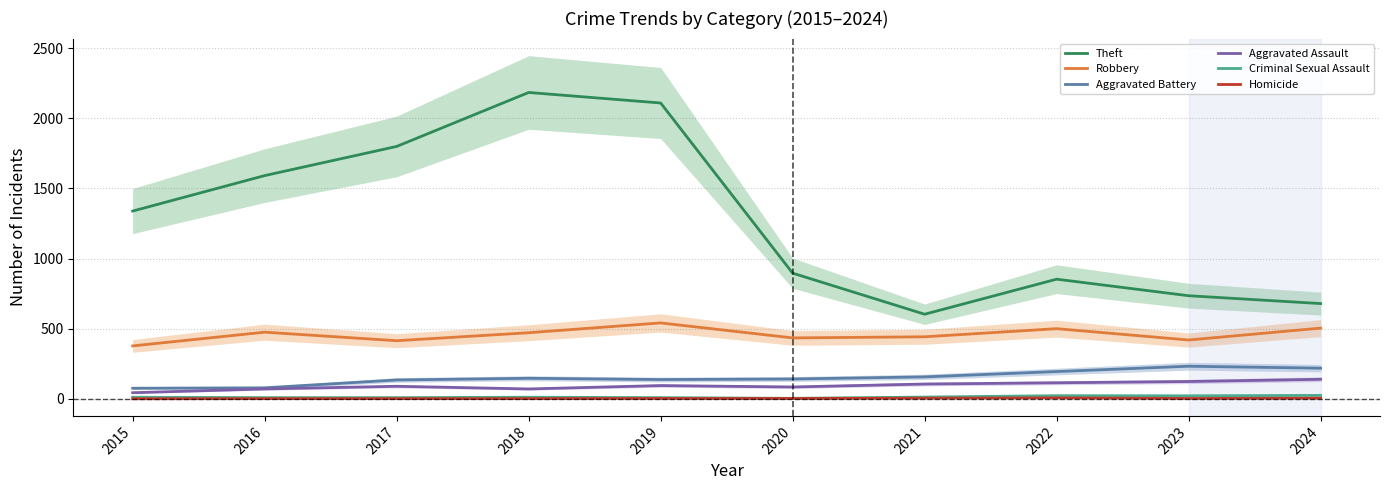

Which has a higher value, 2018 or 2021?

2018